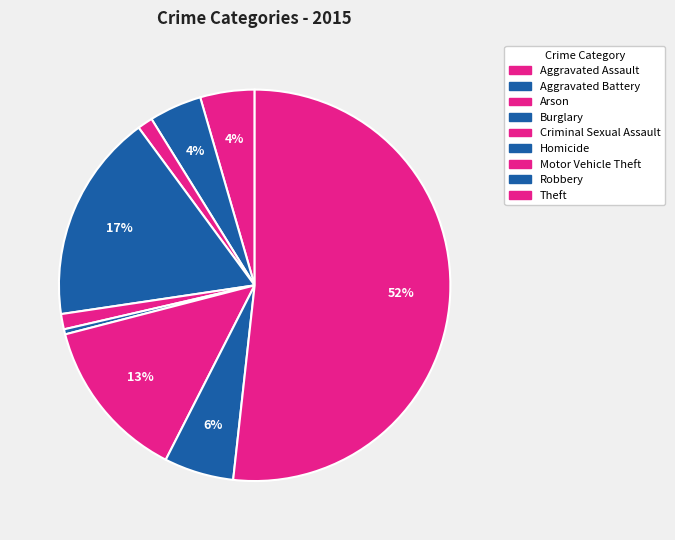

Count the number of slices in the pie.

9